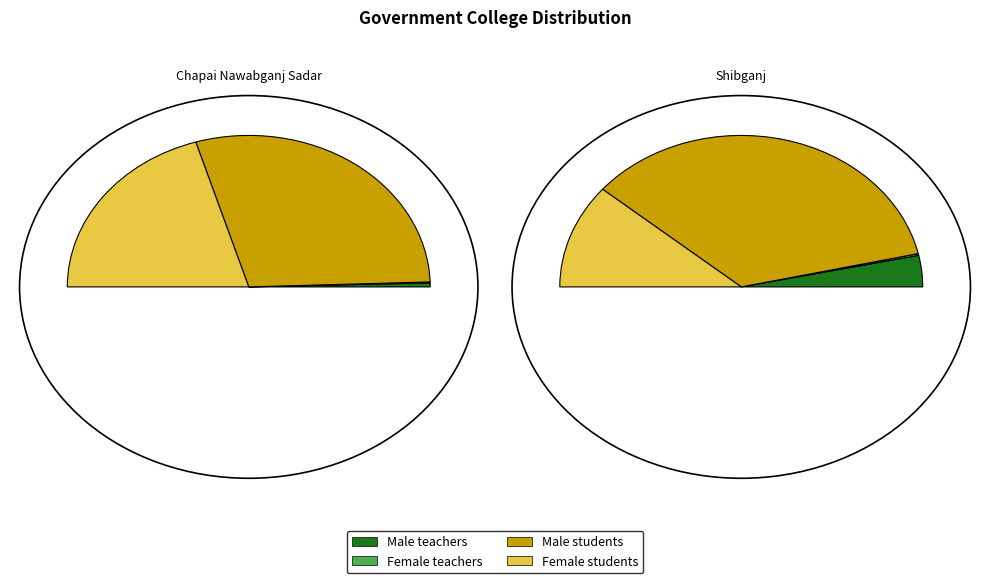

Does any single category account for the majority?

Yes